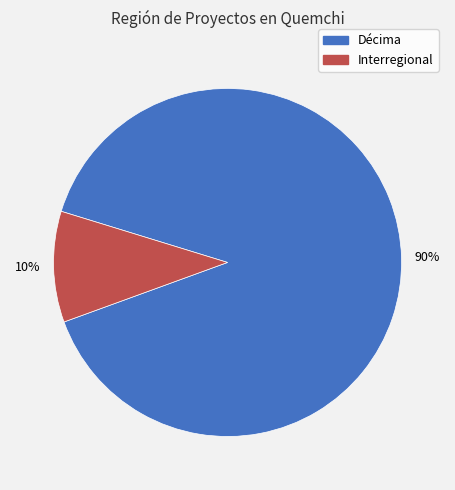

Which category accounts for the majority?

Décima